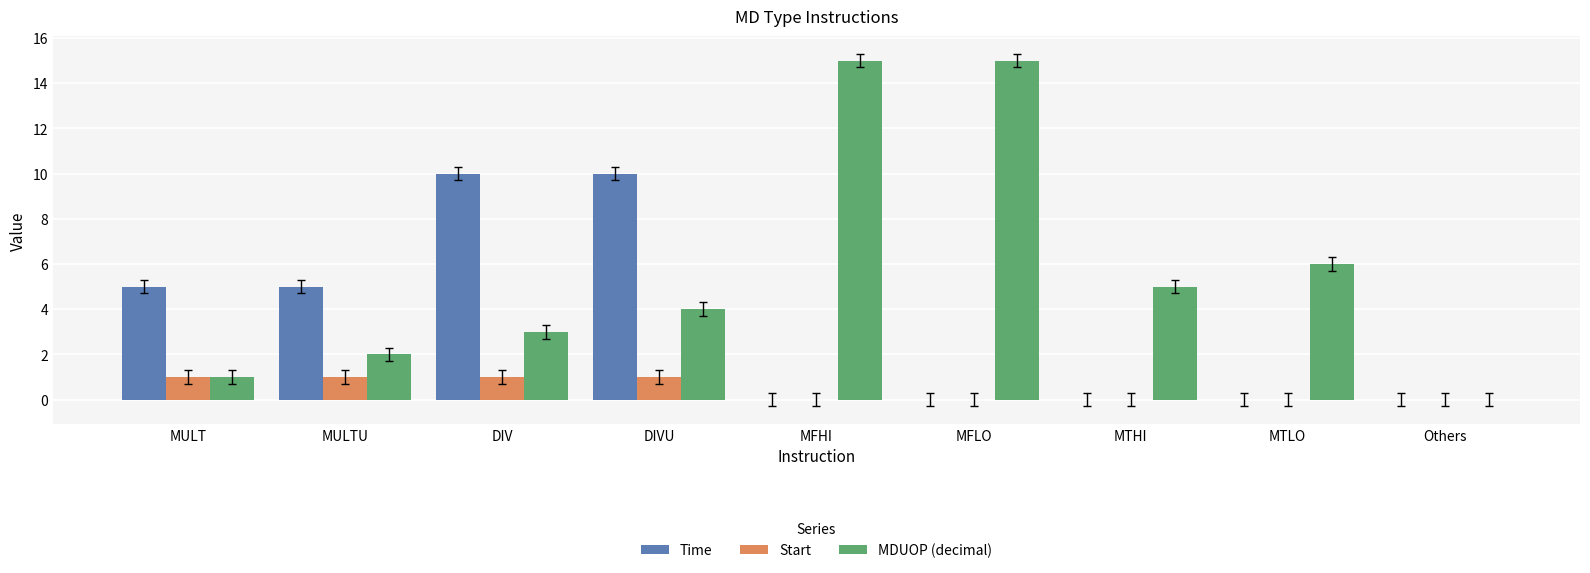

What is the total value across all series at DIV?

14